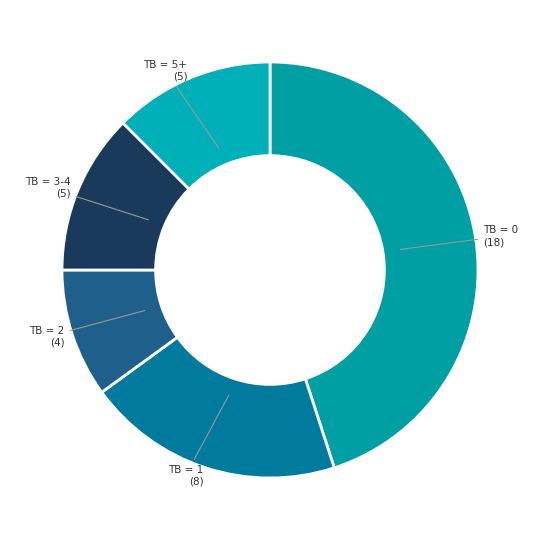

Is there a majority slice in this chart?

No